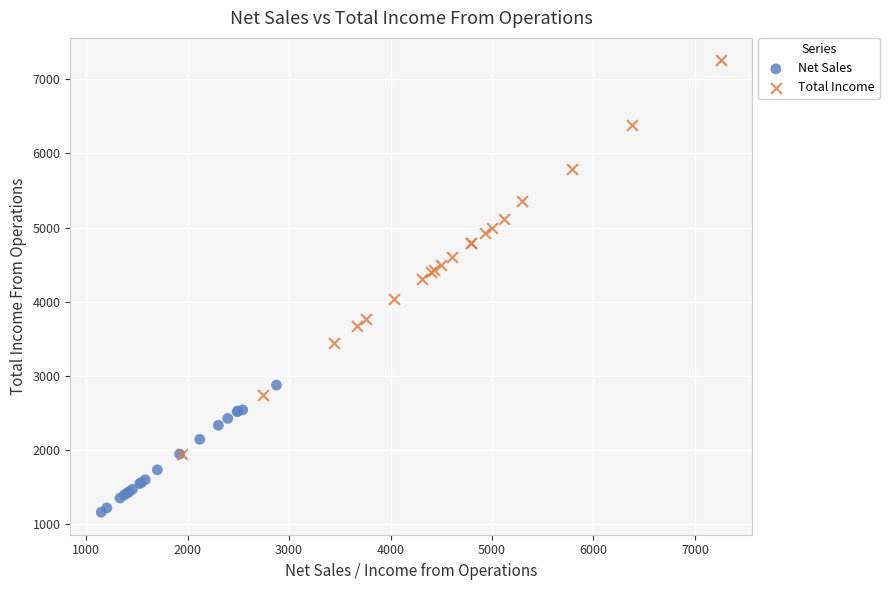

Which series contains the highest Y value?

Total Income